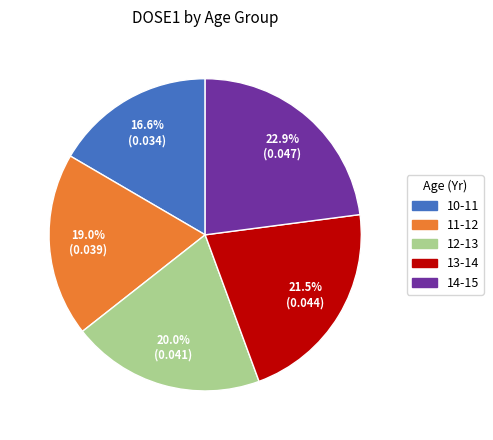

To the nearest percent, what portion does 14-15 represent?

23%